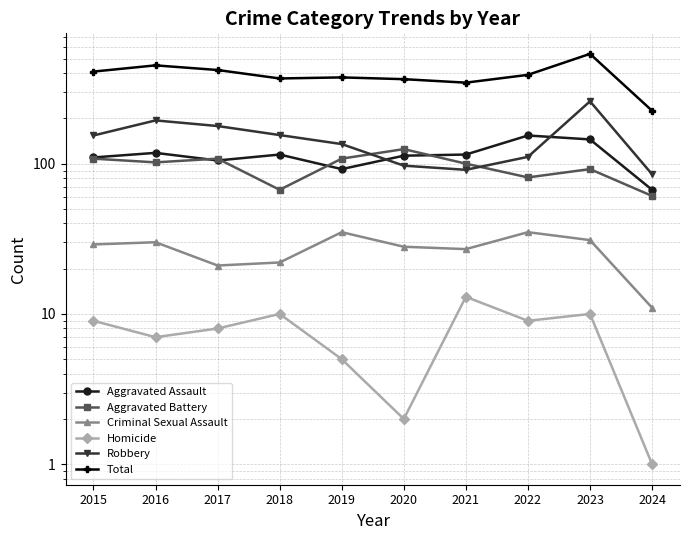

Reading right to left, list all the values displayed in this chart.

Aggravated Assault: 2024=67	2023=145	2022=154	2021=115	2020=113	2019=92	2018=115	2017=105	2016=118	2015=110
Aggravated Battery: 2024=61	2023=92	2022=81	2021=100	2020=125	2019=108	2018=67	2017=108	2016=102	2015=108
Criminal Sexual Assault: 2024=11	2023=31	2022=35	2021=27	2020=28	2019=35	2018=22	2017=21	2016=30	2015=29
Homicide: 2024=1	2023=10	2022=9	2021=13	2020=2	2019=5	2018=10	2017=8	2016=7	2015=9
Robbery: 2024=85	2023=260	2022=111	2021=91	2020=97	2019=135	2018=155	2017=178	2016=194	2015=154
Total: 2024=225	2023=538	2022=390	2021=346	2020=365	2019=375	2018=369	2017=420	2016=451	2015=410